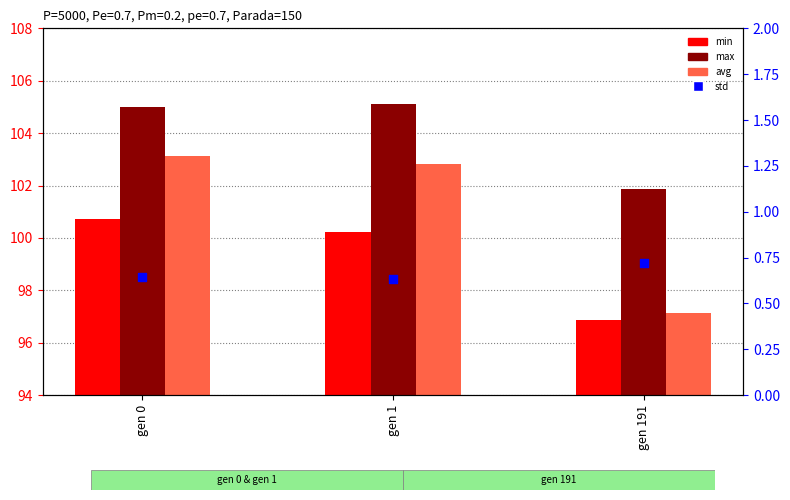

Which series has the widest spread of Y values?

avg